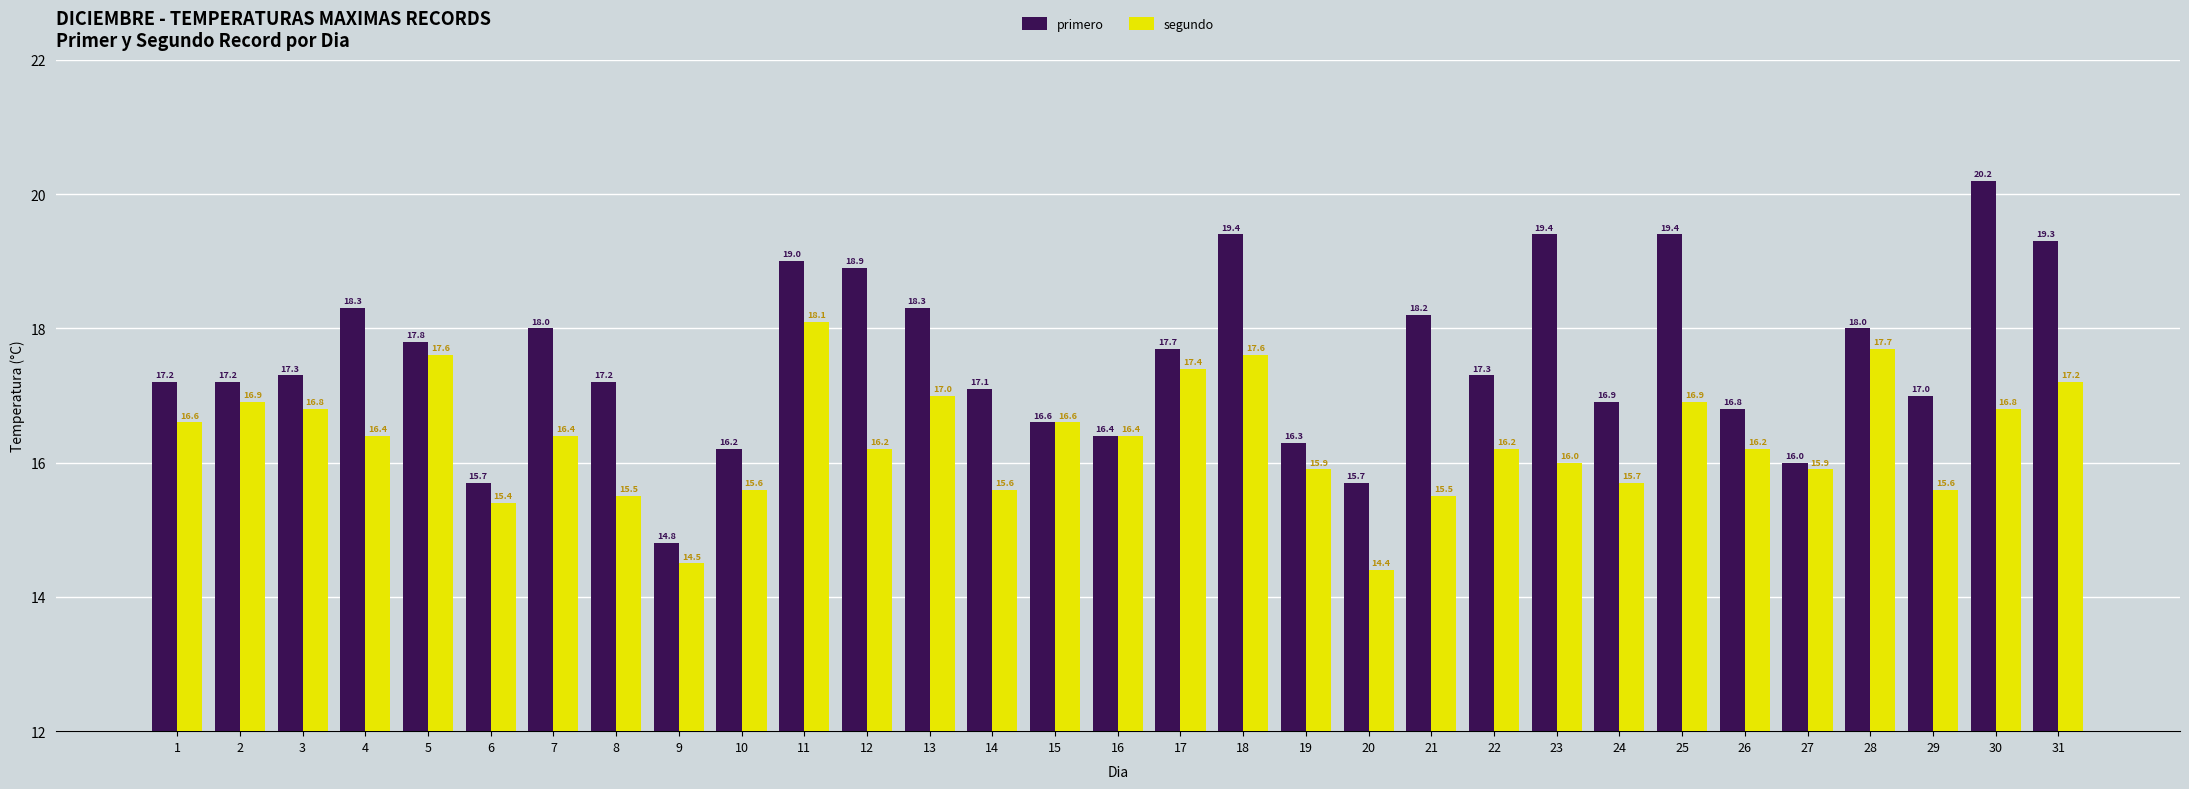

Which series has the largest total across all categories?

primero